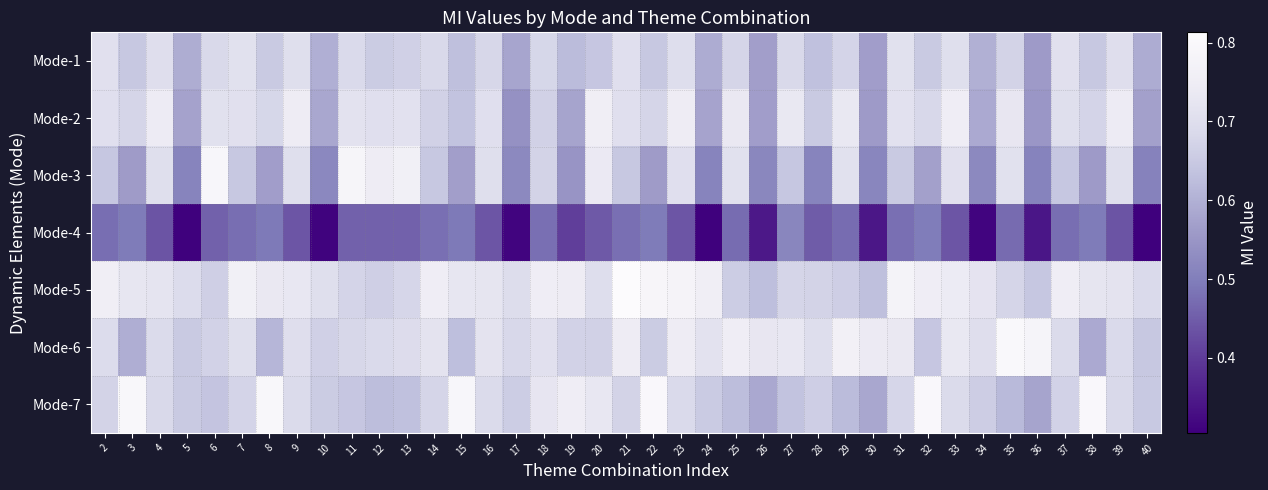

Reading left to right, extract all data points from this chart.

Mode-1: 2=0.7	3=0.6	4=0.7	5=0.6	6=0.7	7=0.7	8=0.7	9=0.7	10=0.6	11=0.7	12=0.7	13=0.7	14=0.7	15=0.6	16=0.7	17=0.6	18=0.7	19=0.6	20=0.6	21=0.7	22=0.6	23=0.7	24=0.6	25=0.7	26=0.6	27=0.7	28=0.6	29=0.7	30=0.6	31=0.7	32=0.7	33=0.7	34=0.6	35=0.7	36=0.6	37=0.7	38=0.6	39=0.7	40=0.6
Mode-2: 2=0.7	3=0.7	4=0.7	5=0.6	6=0.7	7=0.7	8=0.7	9=0.7	10=0.6	11=0.7	12=0.7	13=0.7	14=0.7	15=0.6	16=0.7	17=0.5	18=0.7	19=0.6	20=0.8	21=0.7	22=0.7	23=0.7	24=0.6	25=0.7	26=0.6	27=0.7	28=0.7	29=0.7	30=0.6	31=0.7	32=0.7	33=0.8	34=0.6	35=0.7	36=0.6	37=0.7	38=0.7	39=0.7	40=0.6
Mode-3: 2=0.6	3=0.6	4=0.7	5=0.5	6=0.8	7=0.6	8=0.6	9=0.7	10=0.5	11=0.8	12=0.7	13=0.8	14=0.6	15=0.6	16=0.7	17=0.5	18=0.7	19=0.5	20=0.7	21=0.6	22=0.6	23=0.7	24=0.5	25=0.7	26=0.5	27=0.6	28=0.5	29=0.7	30=0.5	31=0.7	32=0.6	33=0.7	34=0.5	35=0.7	36=0.5	37=0.6	38=0.6	39=0.7	40=0.5
Mode-4: 2=0.5	3=0.5	4=0.4	5=0.3	6=0.5	7=0.5	8=0.5	9=0.4	10=0.3	11=0.5	12=0.5	13=0.5	14=0.5	15=0.5	16=0.4	17=0.3	18=0.5	19=0.4	20=0.4	21=0.5	22=0.5	23=0.4	24=0.3	25=0.5	26=0.3	27=0.5	28=0.4	29=0.5	30=0.3	31=0.5	32=0.5	33=0.4	34=0.3	35=0.5	36=0.3	37=0.5	38=0.5	39=0.4	40=0.3
Mode-5: 2=0.8	3=0.7	4=0.7	5=0.7	6=0.7	7=0.8	8=0.7	9=0.7	10=0.7	11=0.7	12=0.7	13=0.7	14=0.8	15=0.7	16=0.7	17=0.7	18=0.7	19=0.7	20=0.7	21=0.8	22=0.8	23=0.8	24=0.8	25=0.7	26=0.6	27=0.7	28=0.7	29=0.7	30=0.6	31=0.8	32=0.8	33=0.7	34=0.7	35=0.7	36=0.6	37=0.8	38=0.7	39=0.7	40=0.7
Mode-6: 2=0.7	3=0.6	4=0.7	5=0.7	6=0.7	7=0.7	8=0.6	9=0.7	10=0.7	11=0.7	12=0.7	13=0.7	14=0.7	15=0.6	16=0.7	17=0.7	18=0.7	19=0.7	20=0.7	21=0.7	22=0.7	23=0.7	24=0.7	25=0.8	26=0.7	27=0.7	28=0.7	29=0.8	30=0.7	31=0.7	32=0.6	33=0.7	34=0.7	35=0.8	36=0.8	37=0.7	38=0.6	39=0.7	40=0.6
Mode-7: 2=0.7	3=0.8	4=0.7	5=0.7	6=0.6	7=0.7	8=0.8	9=0.7	10=0.7	11=0.6	12=0.6	13=0.6	14=0.7	15=0.8	16=0.7	17=0.7	18=0.7	19=0.8	20=0.7	21=0.7	22=0.8	23=0.7	24=0.7	25=0.6	26=0.6	27=0.6	28=0.7	29=0.6	30=0.6	31=0.7	32=0.8	33=0.7	34=0.7	35=0.6	36=0.6	37=0.7	38=0.8	39=0.7	40=0.6